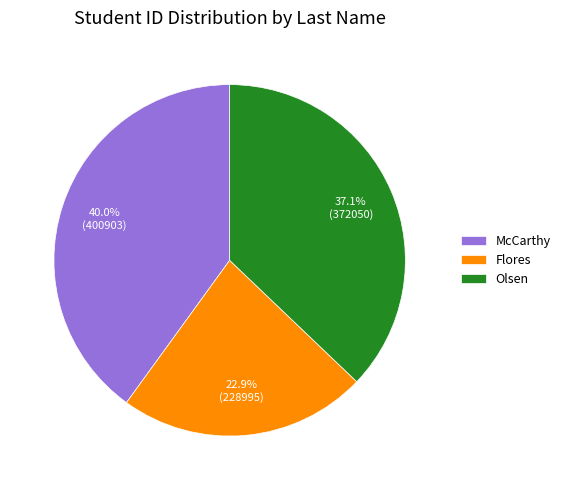

What is the smallest slice in the pie chart?

Flores